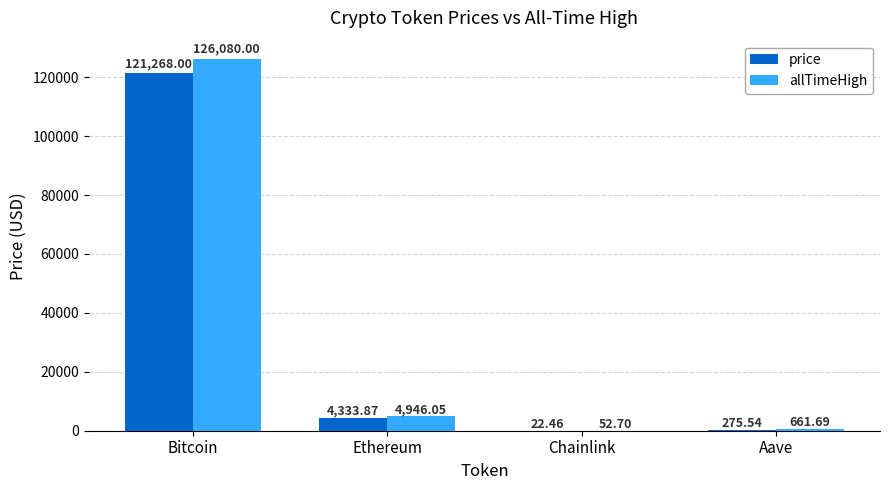

Between Bitcoin and Aave, which series saw the biggest shift?

allTimeHigh